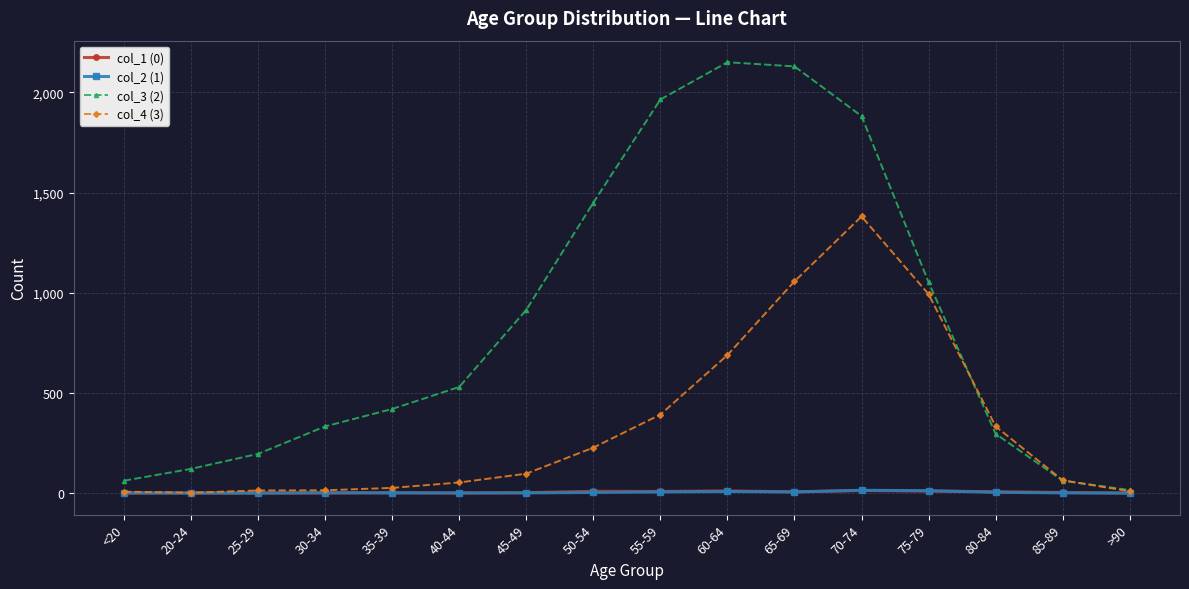

The value of col_3 (2) at 60-64 is 2844. True or false?

False